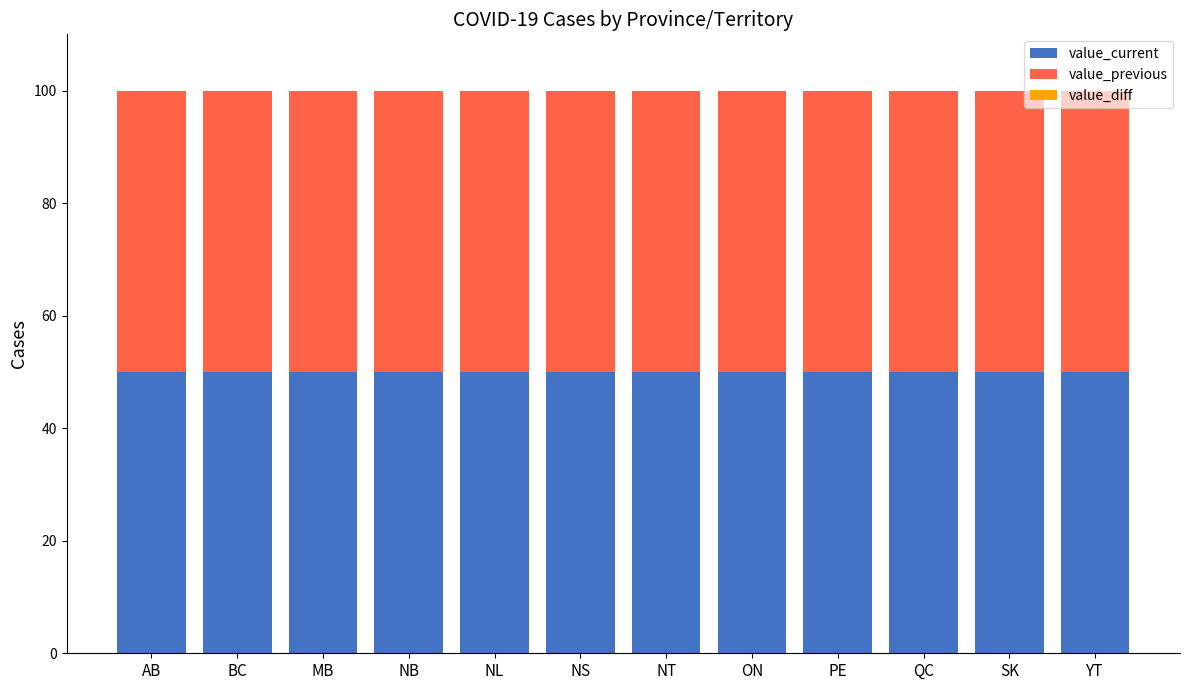

What is the approximate value of value_current at NT?

50.0